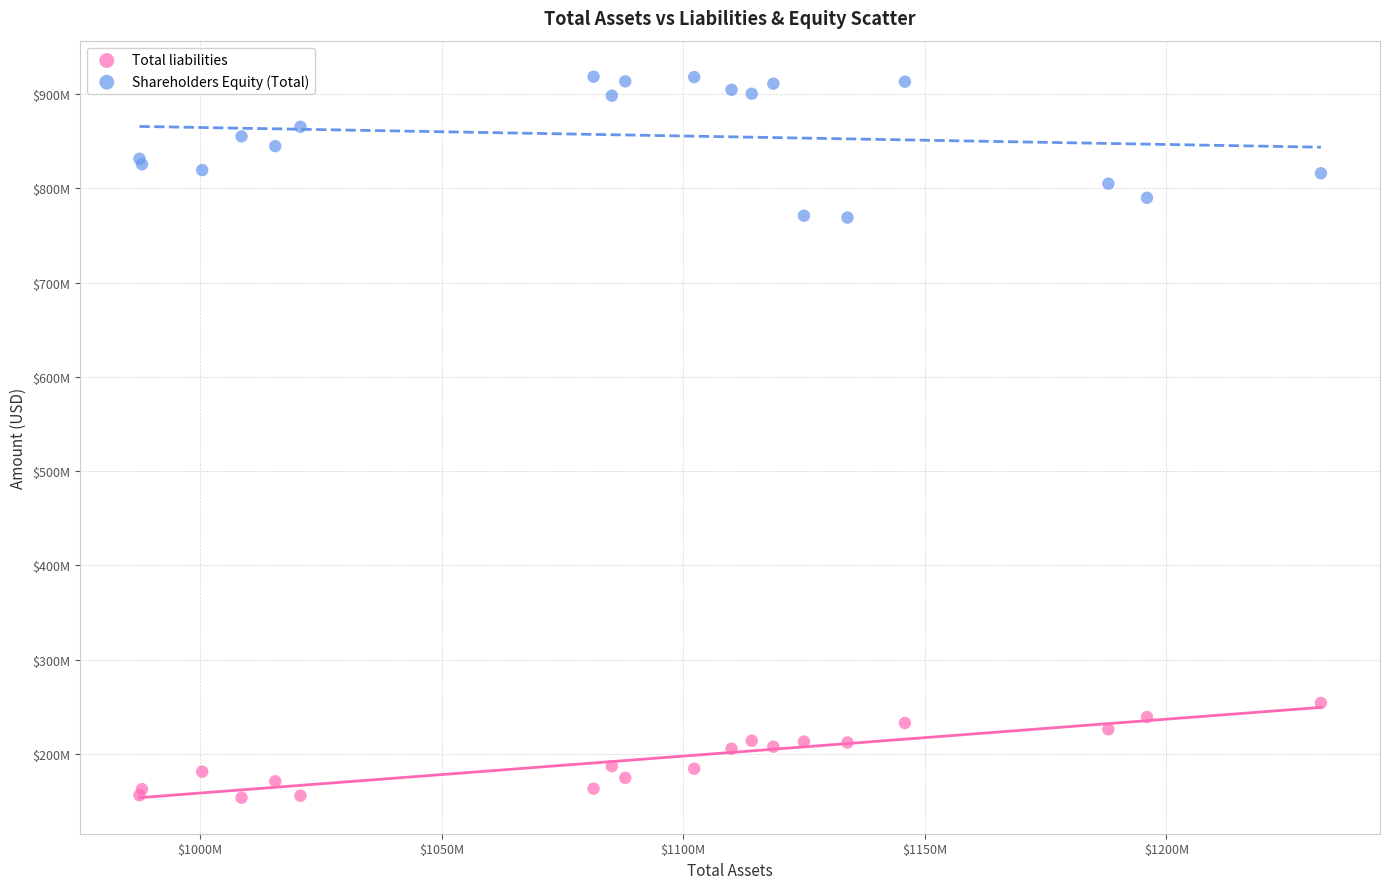

What are all the series names shown in the legend?

Total liabilities, Shareholders Equity (Total)